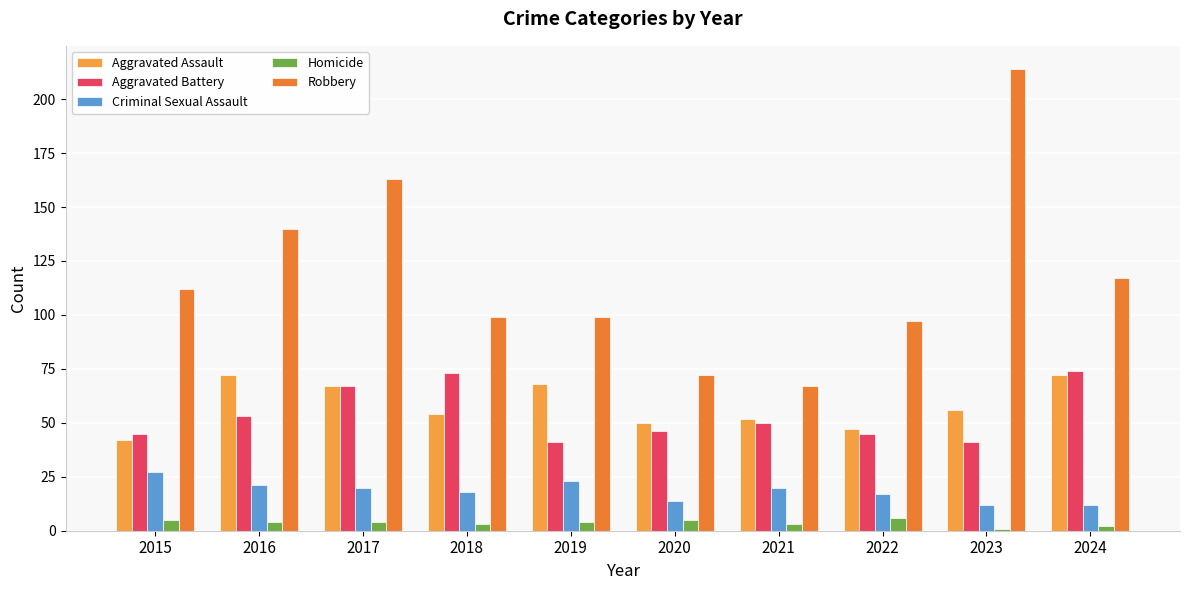

Reading right to left, transcribe all the data shown in this chart.

Aggravated Assault: 2024=72	2023=56	2022=47	2021=52	2020=50	2019=68	2018=54	2017=67	2016=72	2015=42
Aggravated Battery: 2024=74	2023=41	2022=45	2021=50	2020=46	2019=41	2018=73	2017=67	2016=53	2015=45
Criminal Sexual Assault: 2024=12	2023=12	2022=17	2021=20	2020=14	2019=23	2018=18	2017=20	2016=21	2015=27
Homicide: 2024=2	2023=1	2022=6	2021=3	2020=5	2019=4	2018=3	2017=4	2016=4	2015=5
Robbery: 2024=117	2023=214	2022=97	2021=67	2020=72	2019=99	2018=99	2017=163	2016=140	2015=112